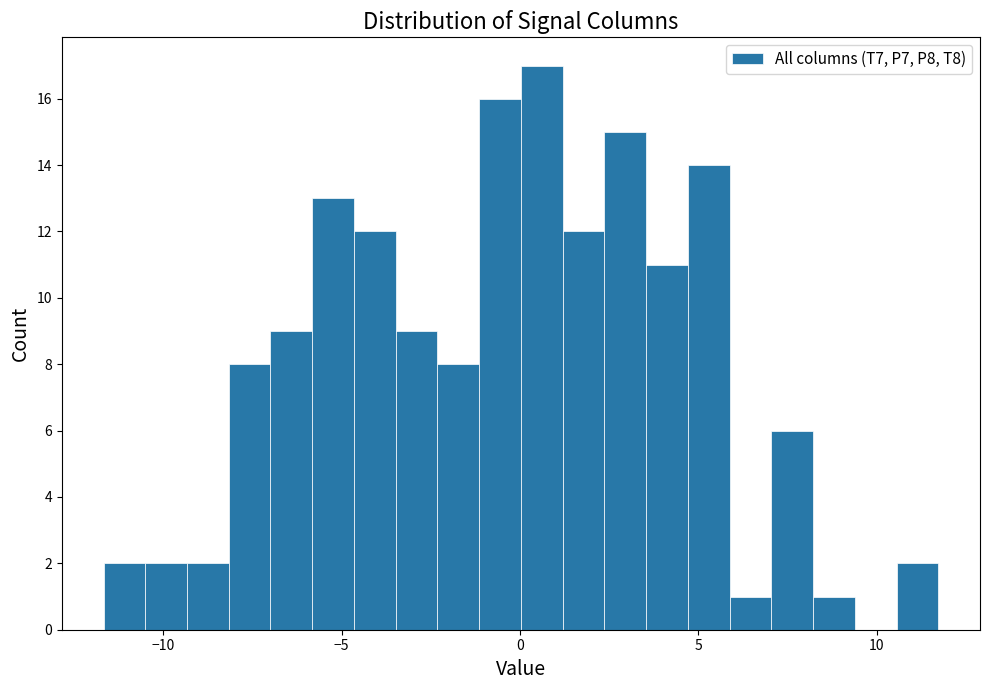

Read against the x-axis, roughly where is the centre of the tallest bar?

0.5